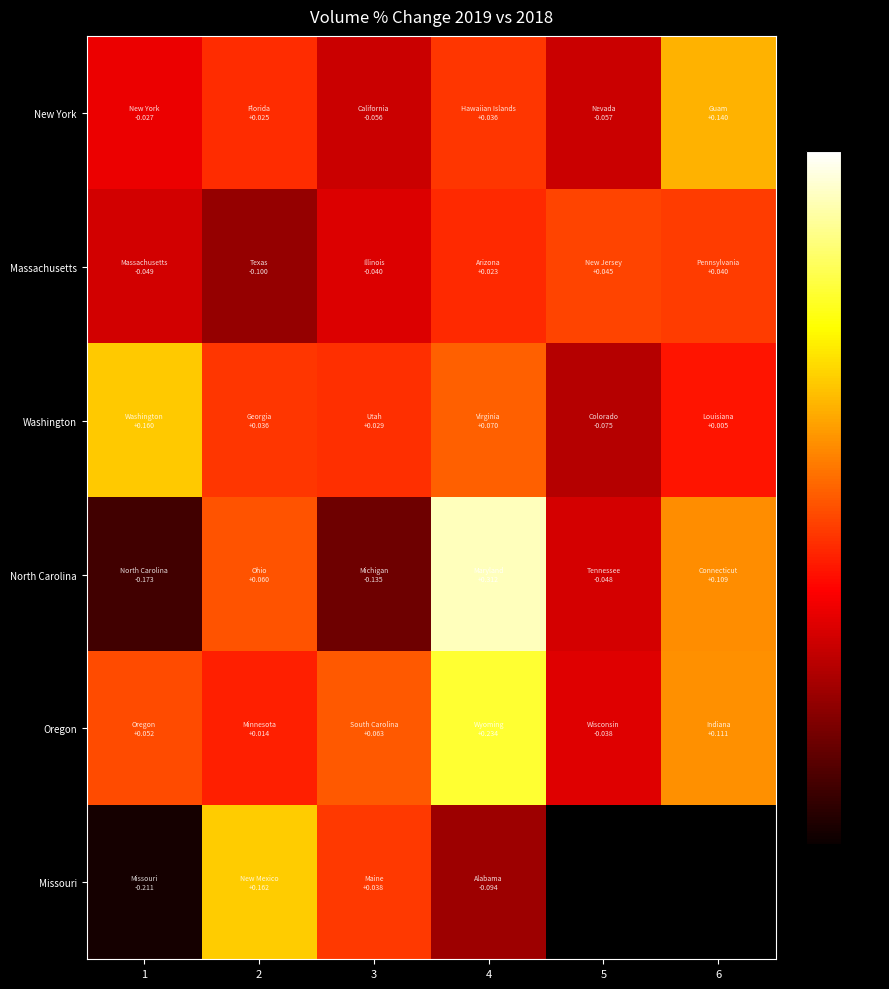

What is the difference between the second highest and minimum values in the Massachusetts series?

0.1